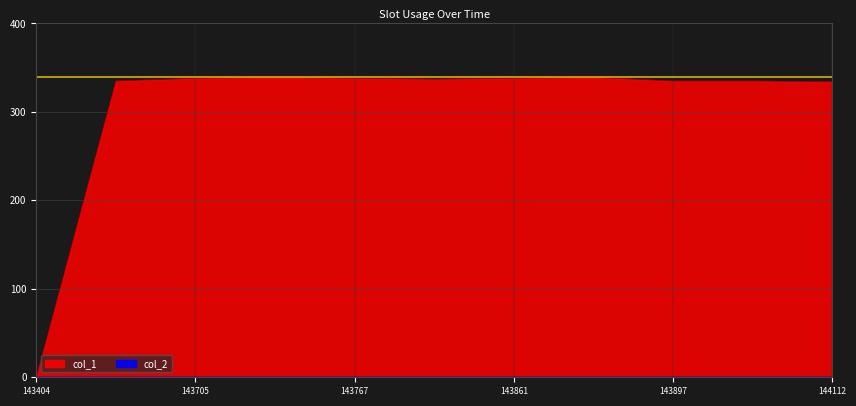

True or false: there are more than 1 points higher than both neighbors.

True